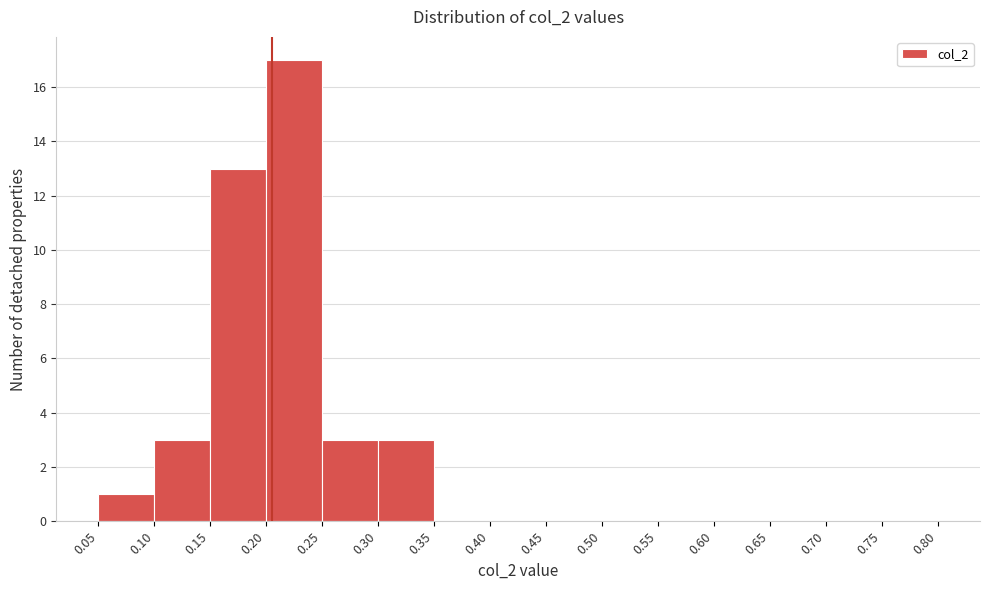

How tall is the bar that spans 0.20 to 0.25 on the x-axis? The values are not printed on the chart, so give them approximately, as read against the axis.

17